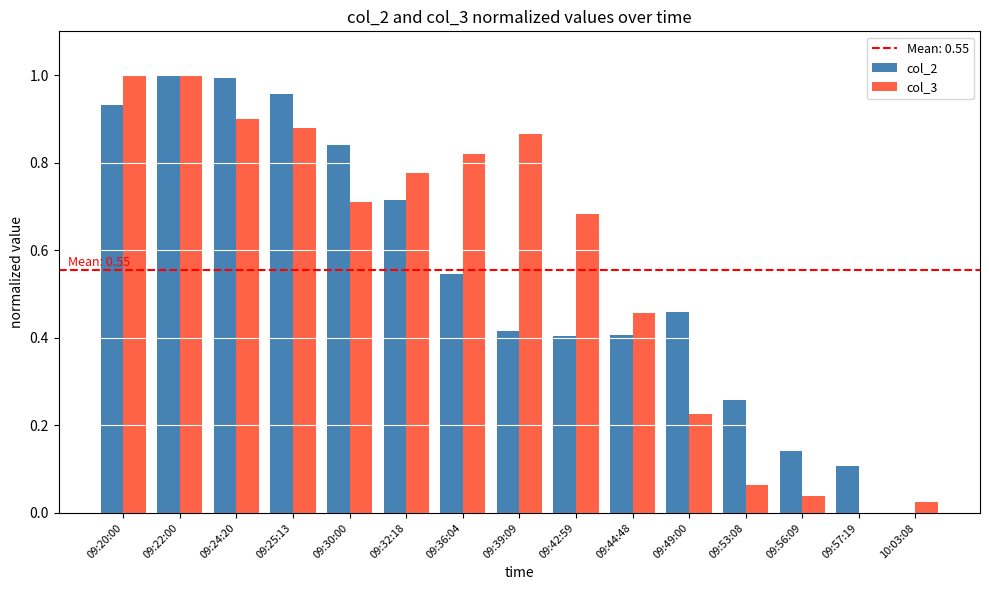

How many values in the col_2 series exceed 0?

14